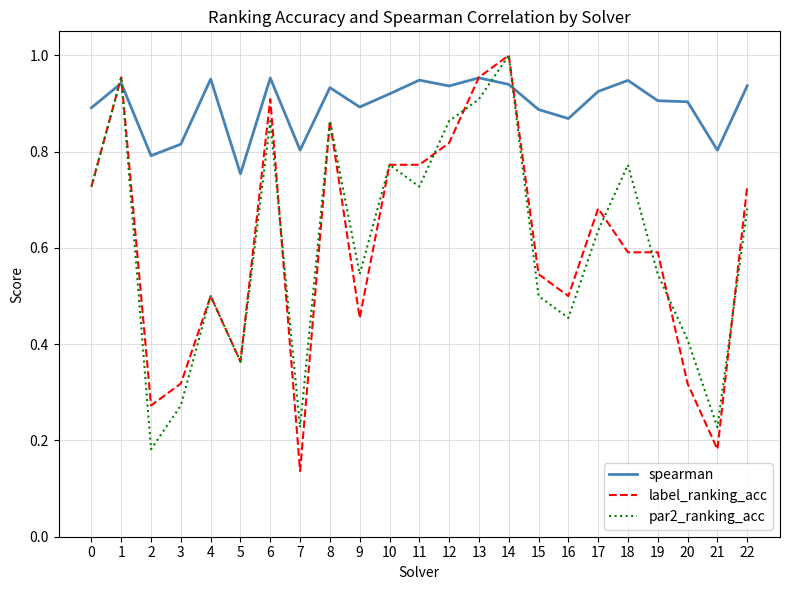

At which label is par2_ranking_acc closest to 0?

2